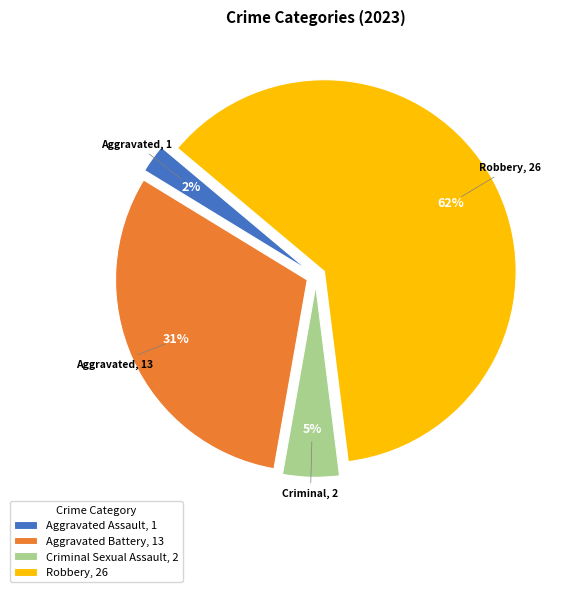

To the nearest percent, what is the average slice percentage?

25%